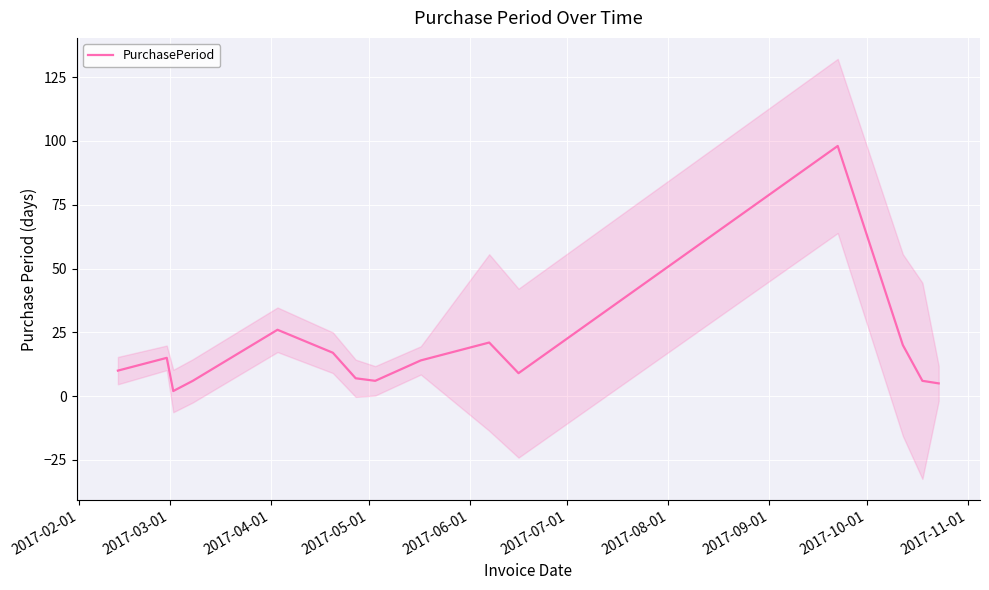

What is the highest value of the PurchasePeriod series?

98